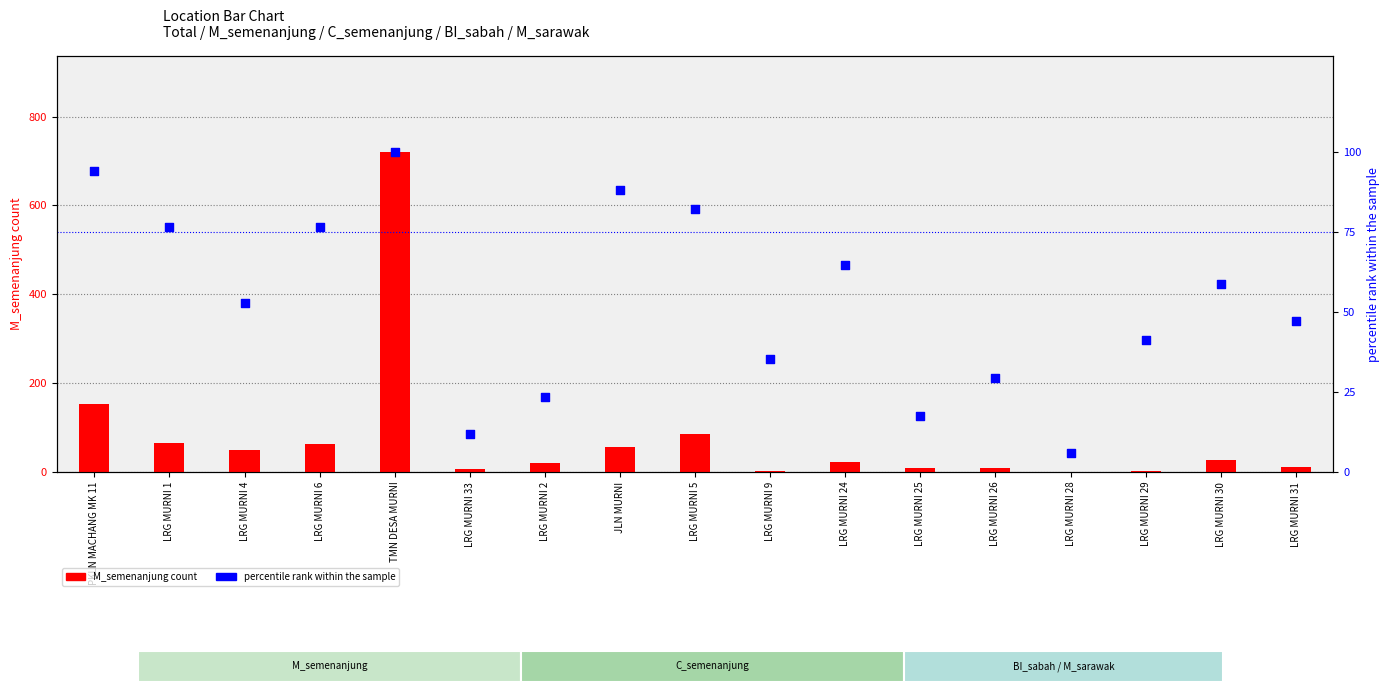

Is the value of M_semenanjung count at JLN MURNI greater than the value of percentile rank within sample at PKLN MACHANG MK 11?

No